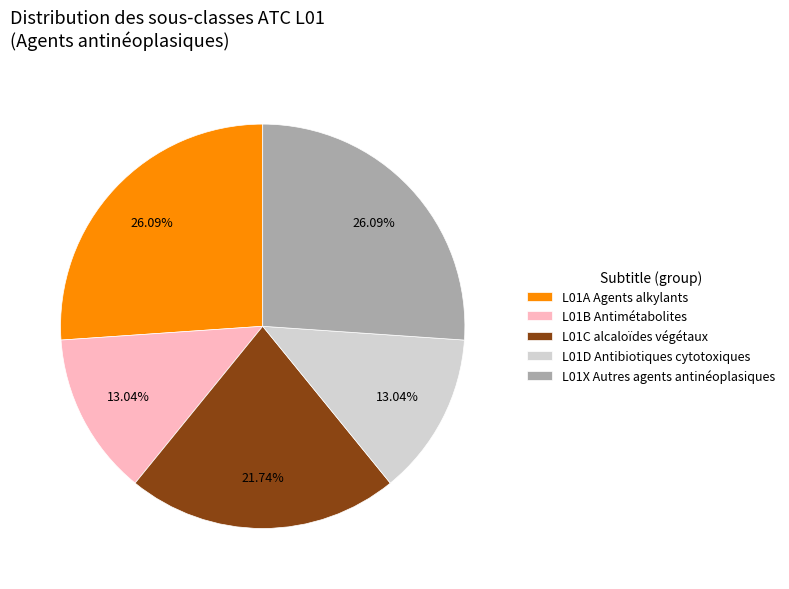

To the nearest percent, what portion does L01X Autres agents antinéoplasiques represent?

26%